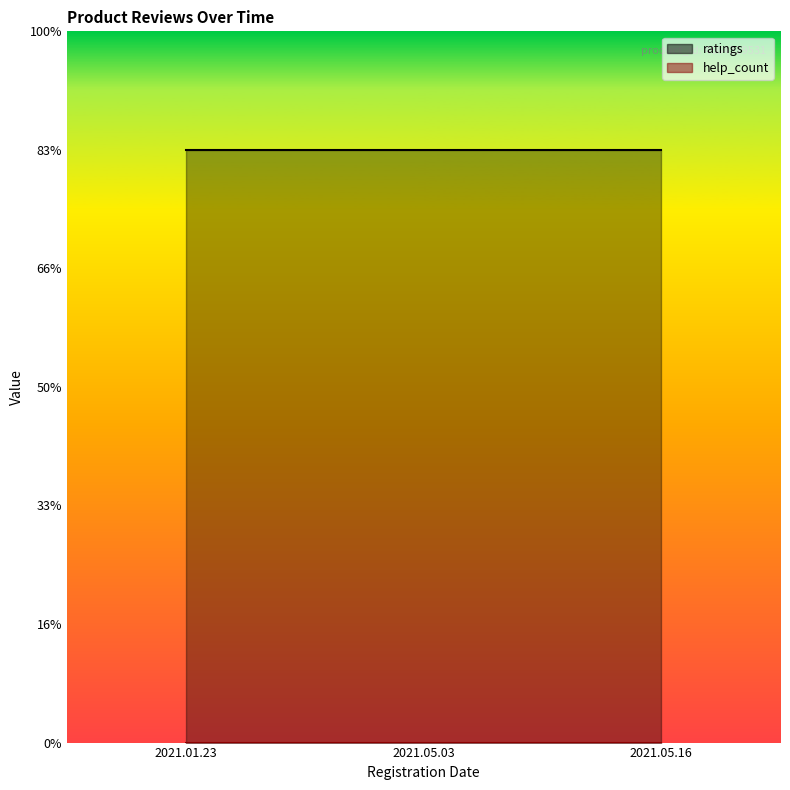

Rank the series by their average value, from lowest to highest.

help_count, ratings